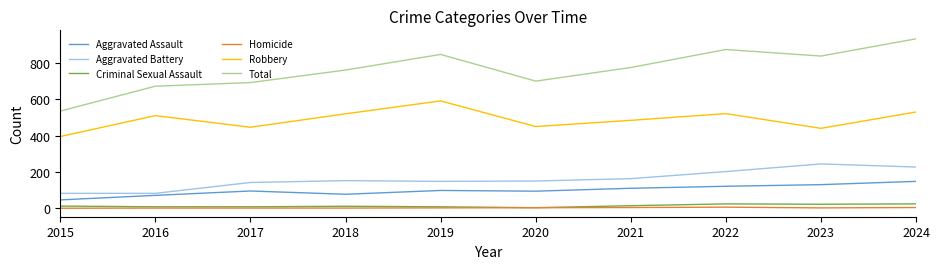

Which series has the widest spread of values?

Total